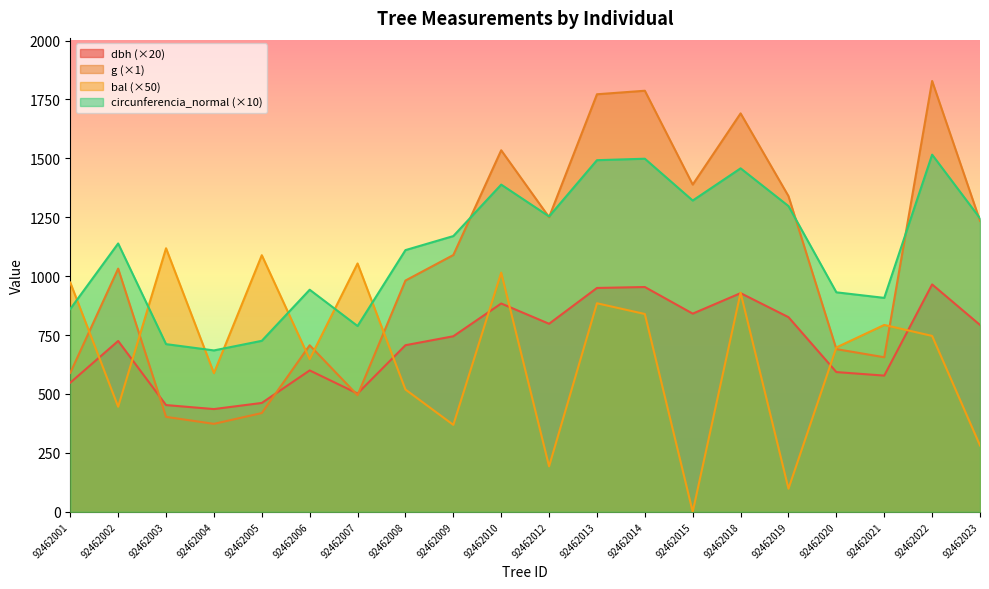

At which category does bal reach its first local valley?

92462002